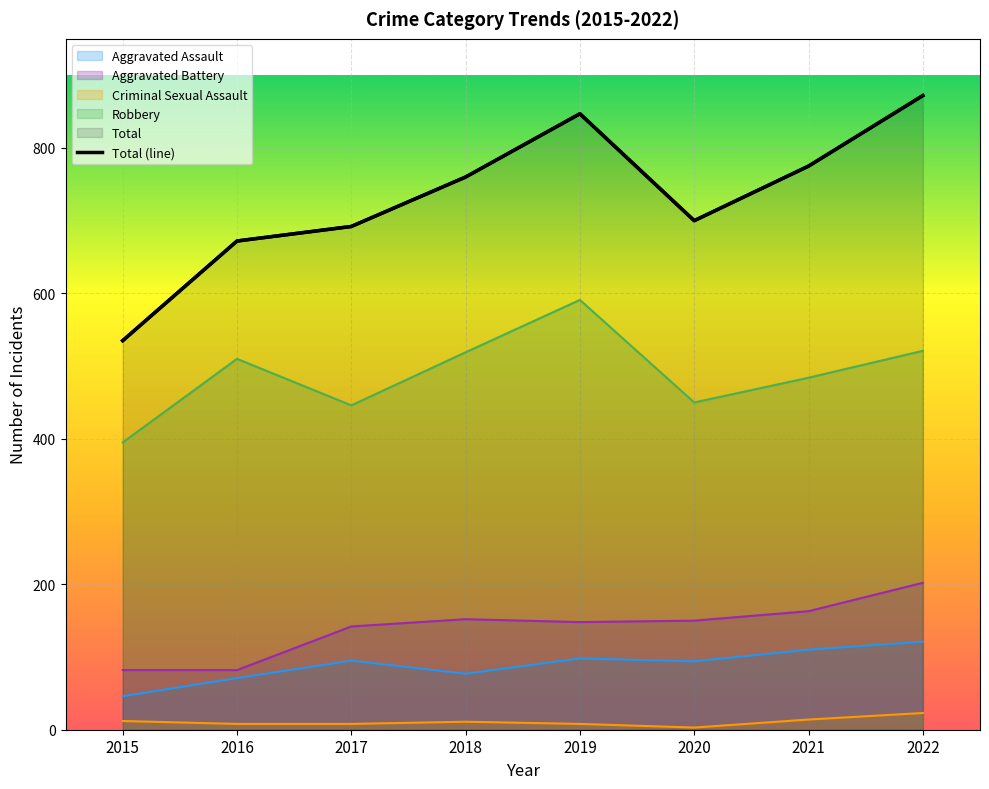

Where is the first local maximum for Aggravated Battery?

2018